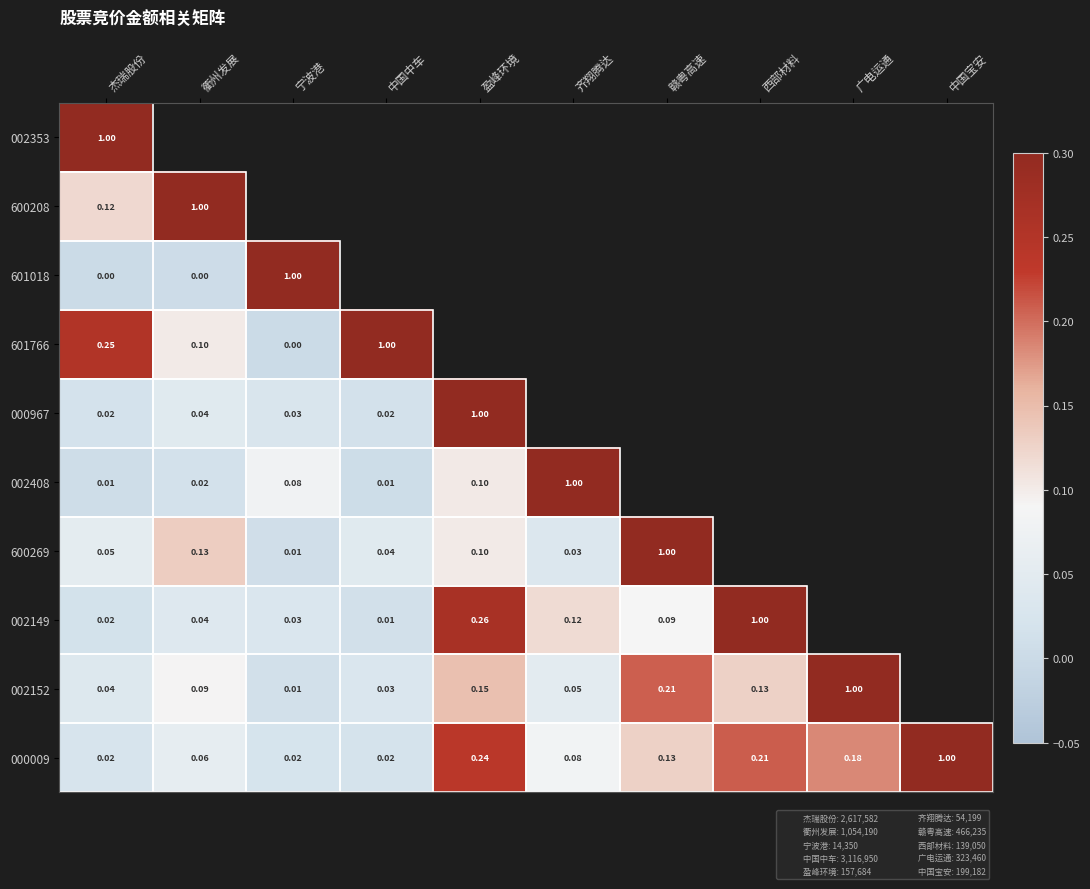

Which series has the largest total across all categories?

000009